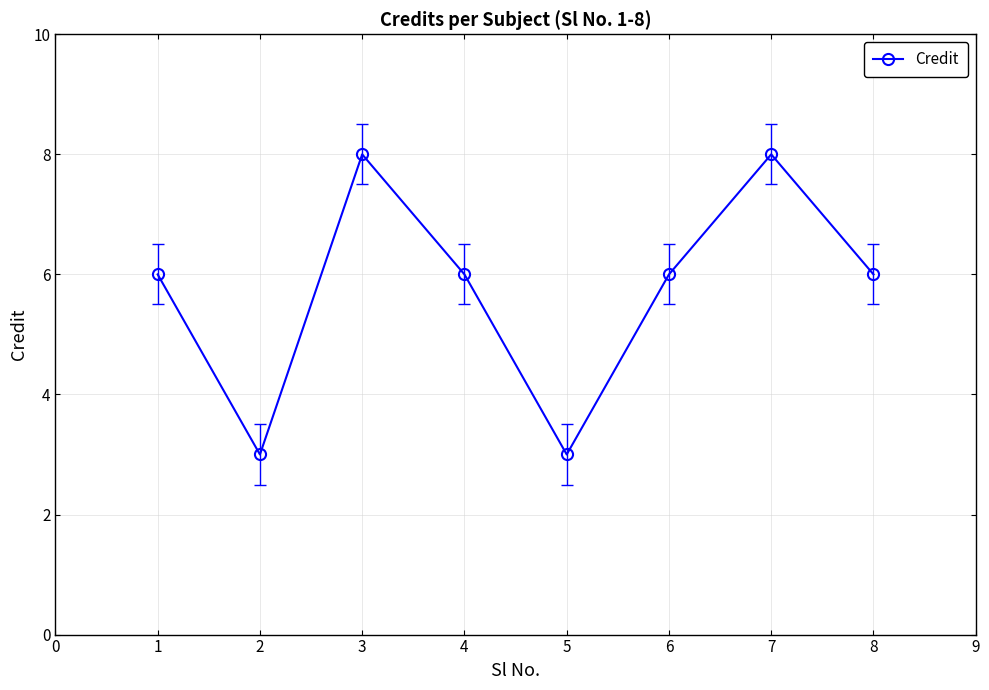

What is the smallest value displayed?

3